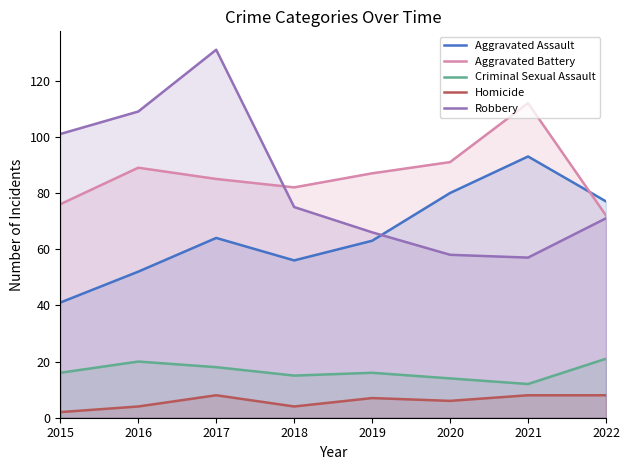

Reading left to right, transcribe all the data shown in this chart.

Aggravated Assault: 41	52	64	56	63	80	93	77
Aggravated Battery: 76	89	85	82	87	91	112	72
Criminal Sexual Assault: 16	20	18	15	16	14	12	21
Homicide: 2	4	8	4	7	6	8	8
Robbery: 101	109	131	75	66	58	57	71